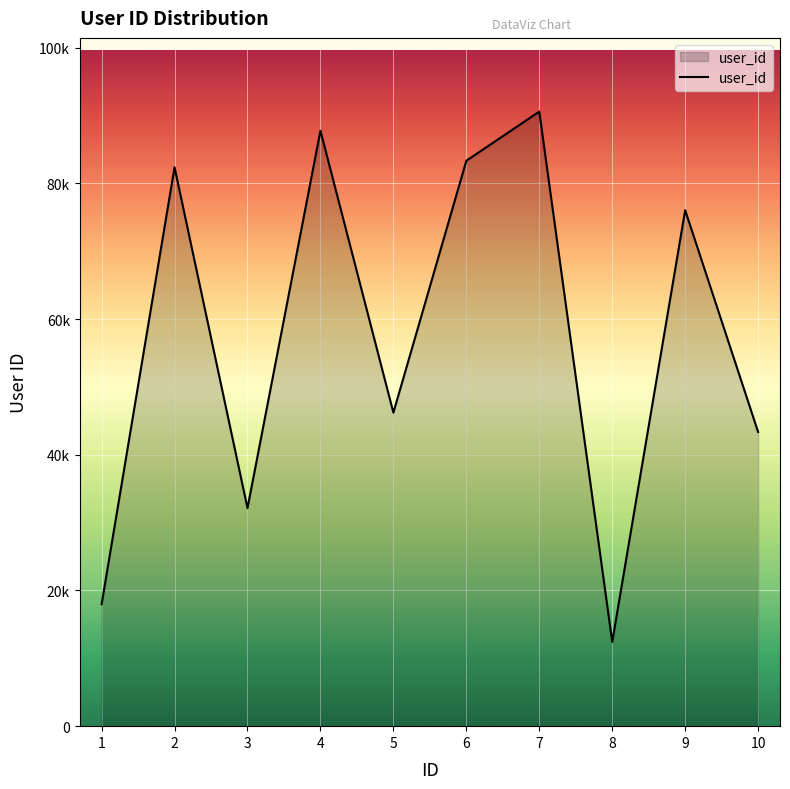

What is the difference between the values at 7 and 5?

44364